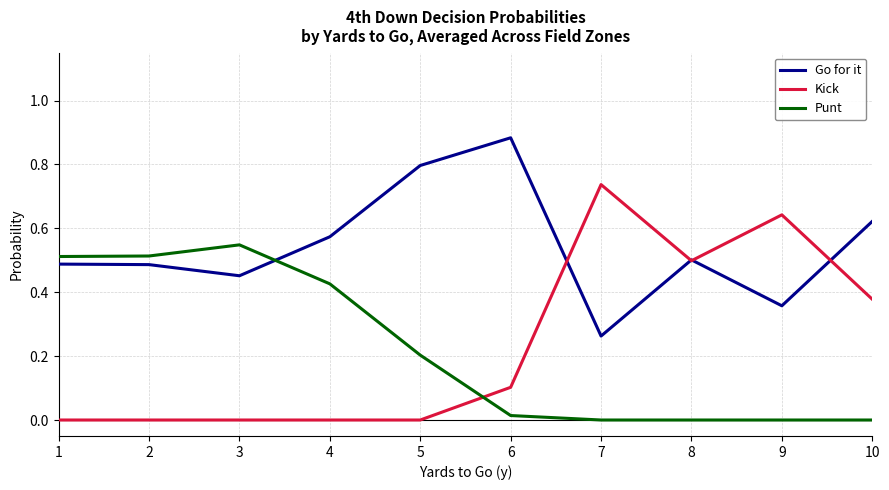

At which category does Punt reach its first local peak?

3